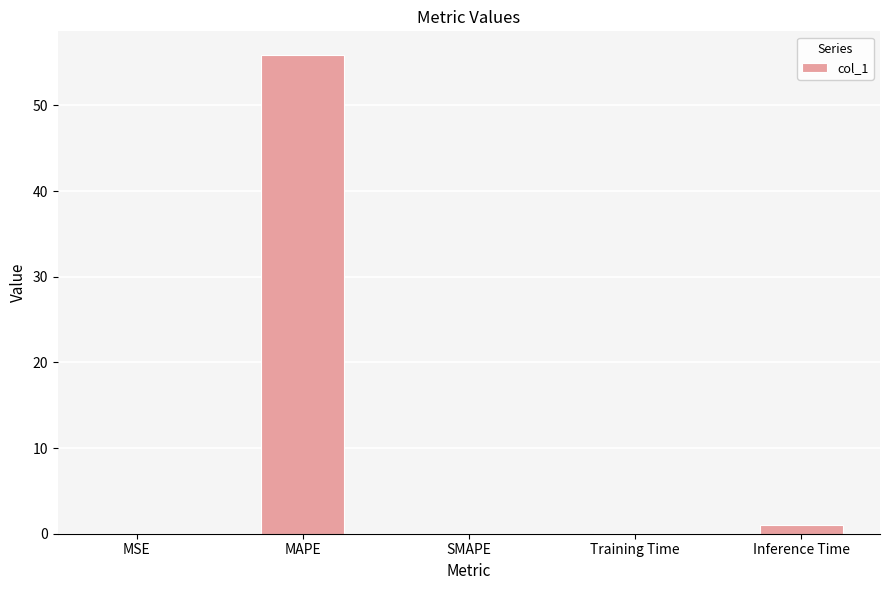

Which category has the highest value across all series?

MAPE